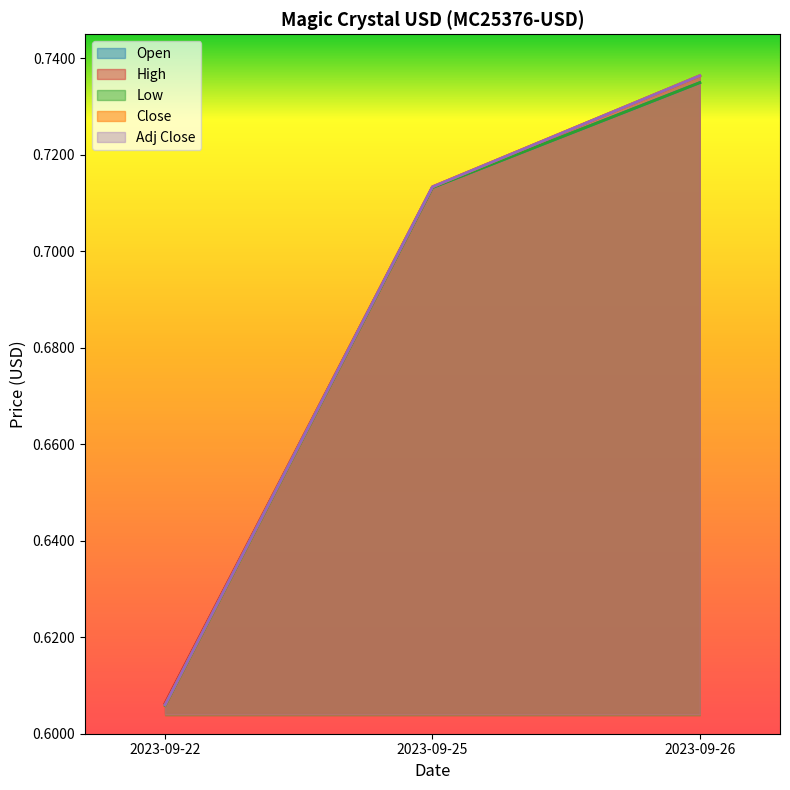

The Low series shows 0.7 at 2023-09-25. True or false?

True